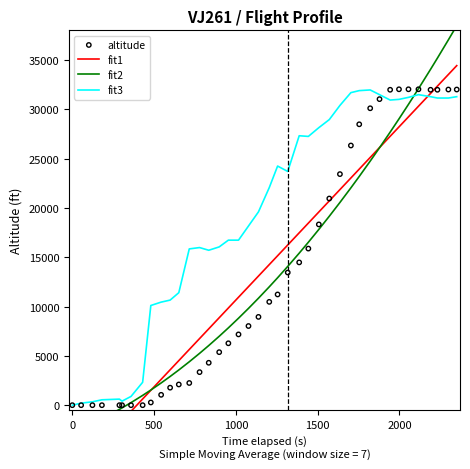

Which series reaches the maximum Y coordinate?

fit2